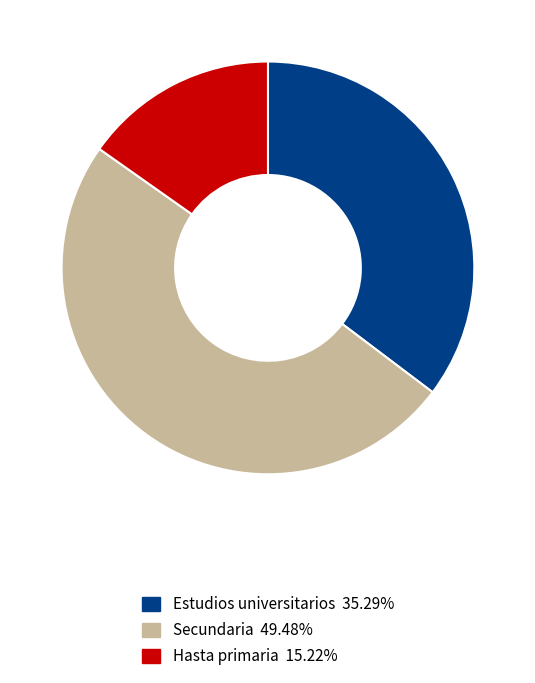

Is the sum of Hasta primaria and Estudios universitarios greater than half?

Yes